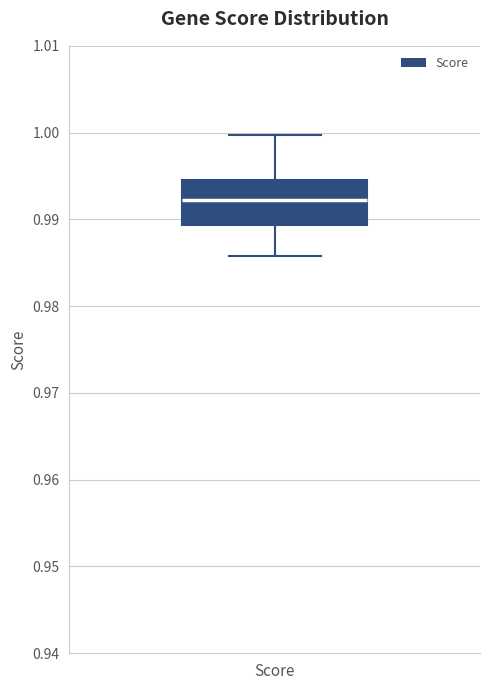

Read this box plot against the y-axis: the position of the median line, the range covered by the box, and the ends of both whiskers. The values are not printed on the chart, so give them approximately, as read against the axis.

median 0.992, box 0.989 to 0.995, whiskers 0.986 to 1.000